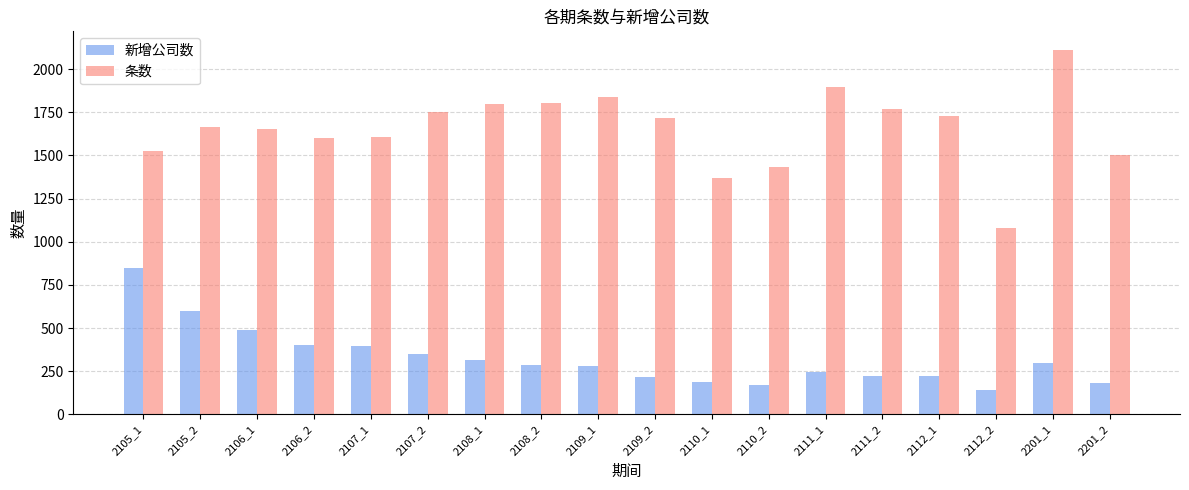

What is the spread (max minus min) of values at 2201_2?

1318